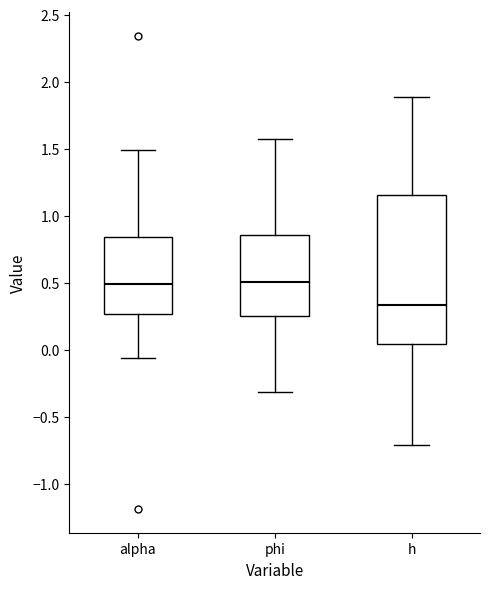

Where does the upper whisker of the box for h end on the y-axis? The values are not printed on the chart, so give them approximately, as read against the axis.

1.90